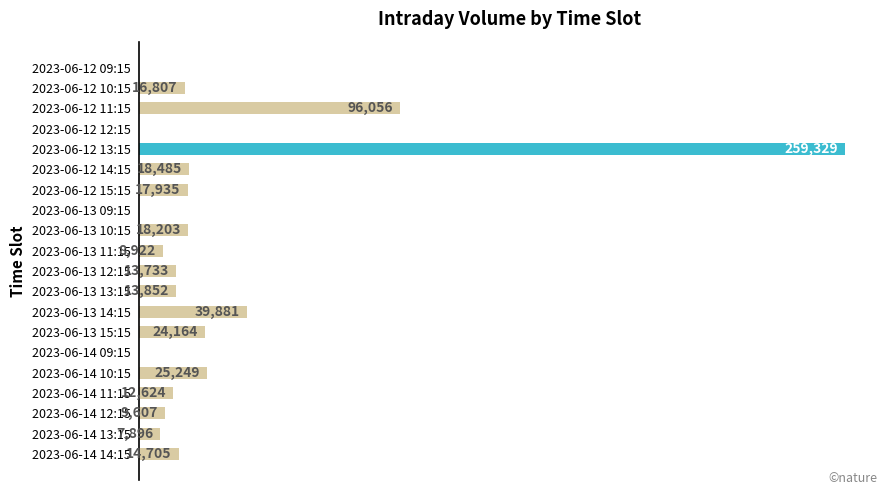

At which category does the chart reach its peak across all series?

2023-06-12 13:15